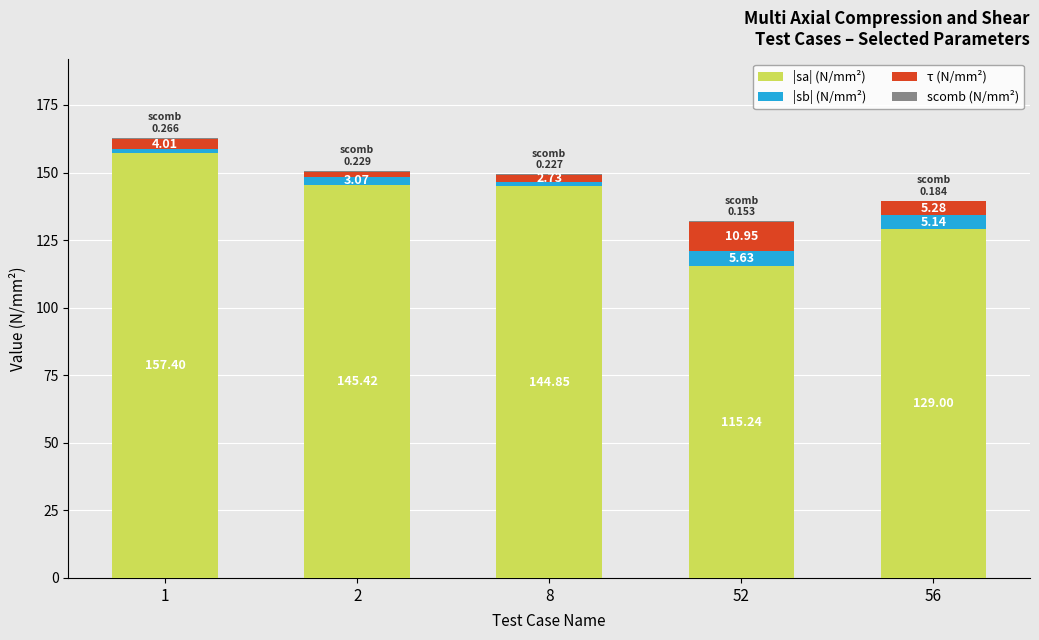

Count the number of data series in this chart.

4